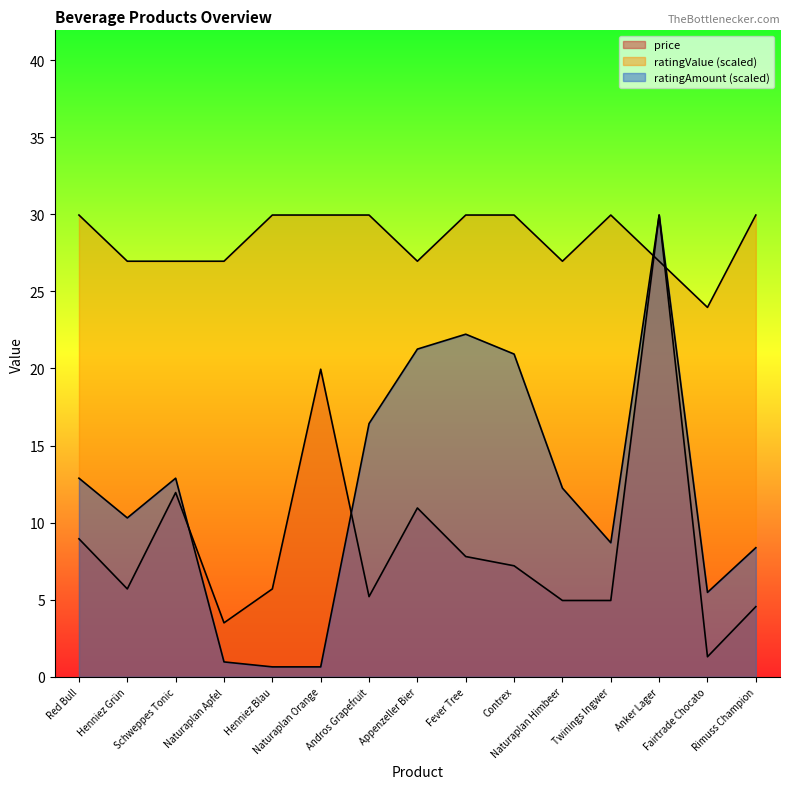

Where is the first local maximum for ratingAmount?

Schweppes Tonic